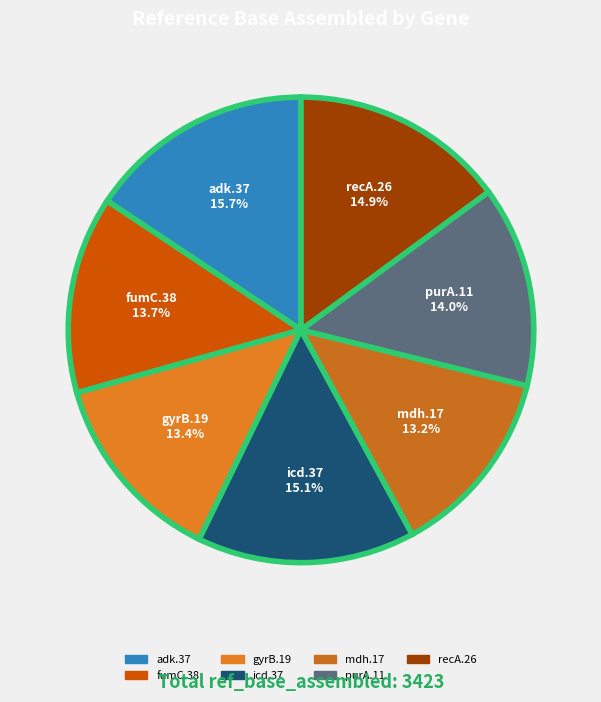

Combined, do icd.37 and recA.26 account for over 50%?

No